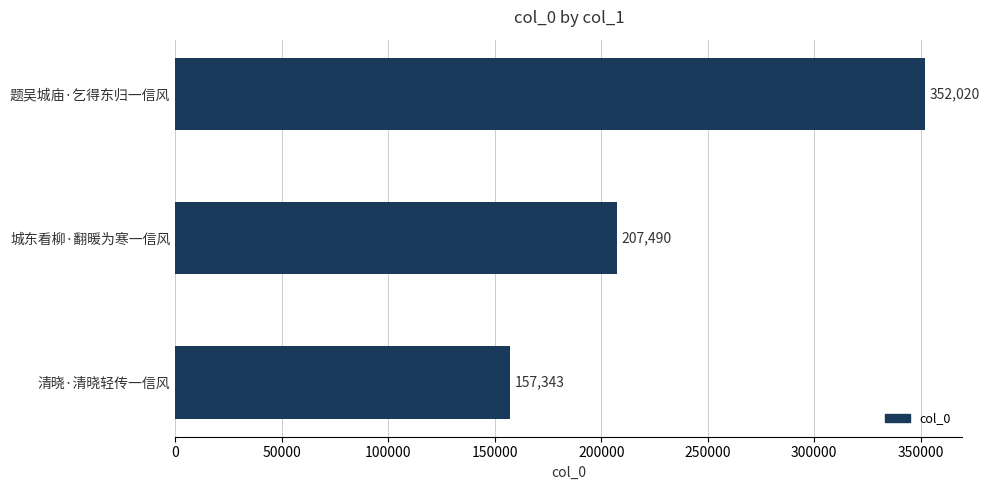

The chart shows a value of 611703 at 题吴城庙·乞得东归一信风. True or false?

False